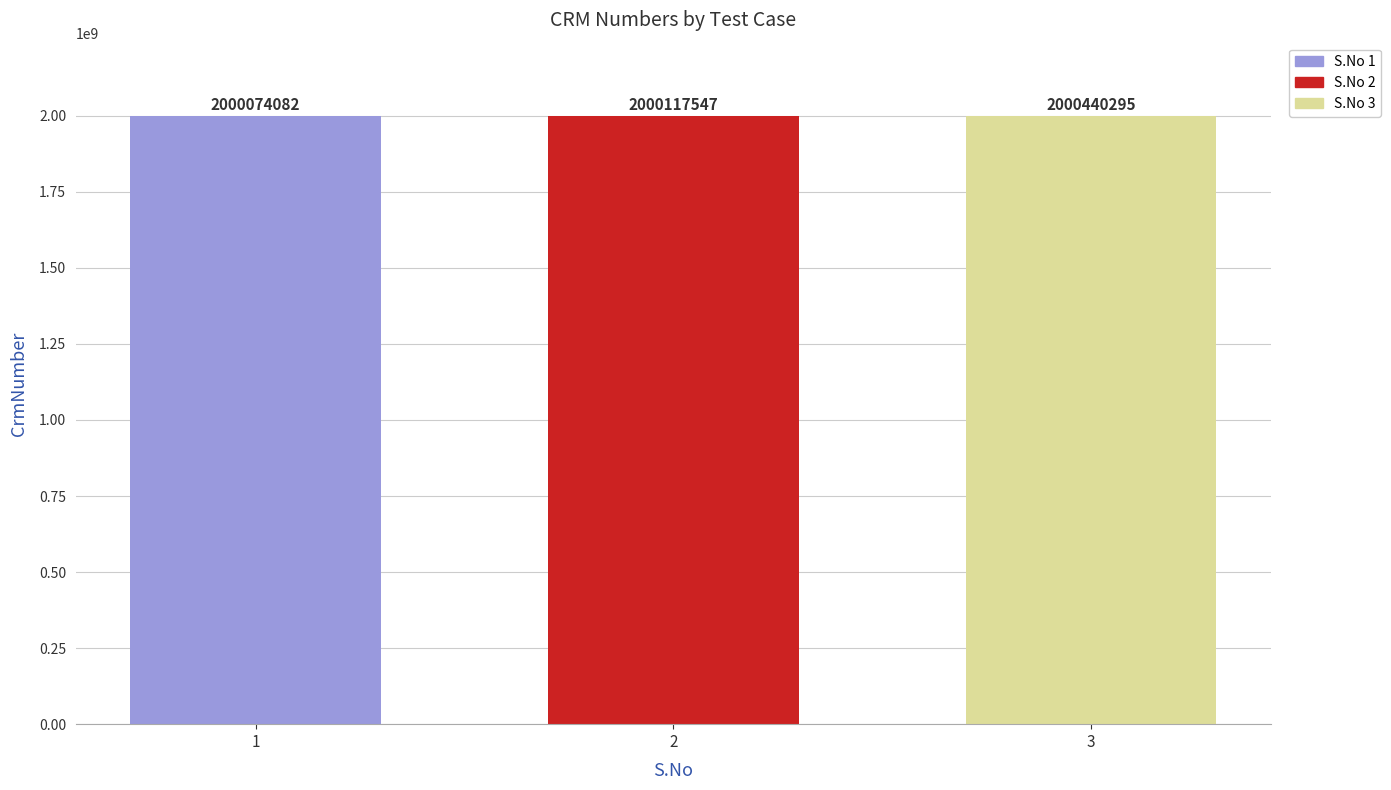

How many bars are there in total?

3